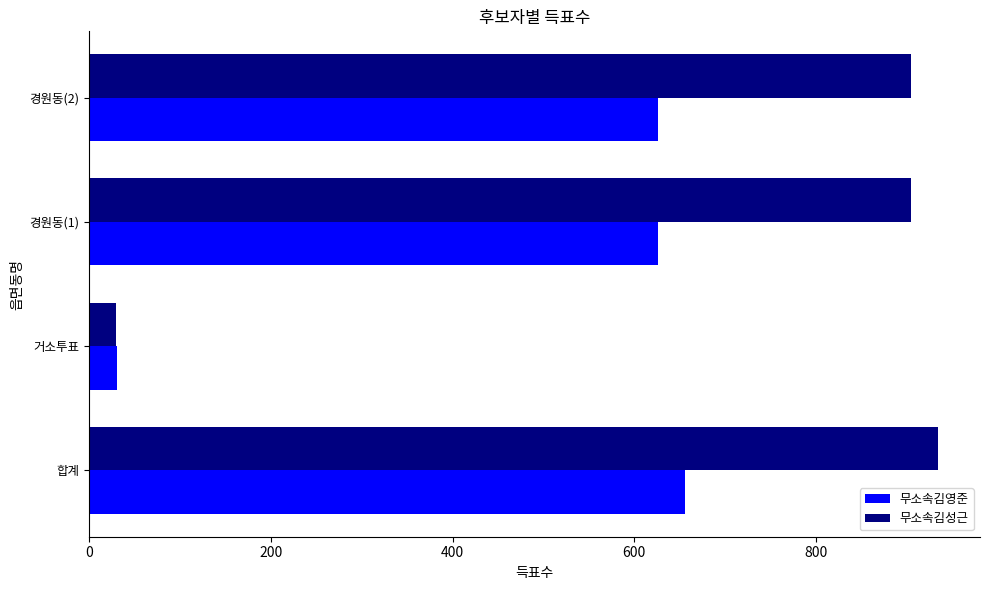

At which label does 무소속김성근 reach its peak?

합계